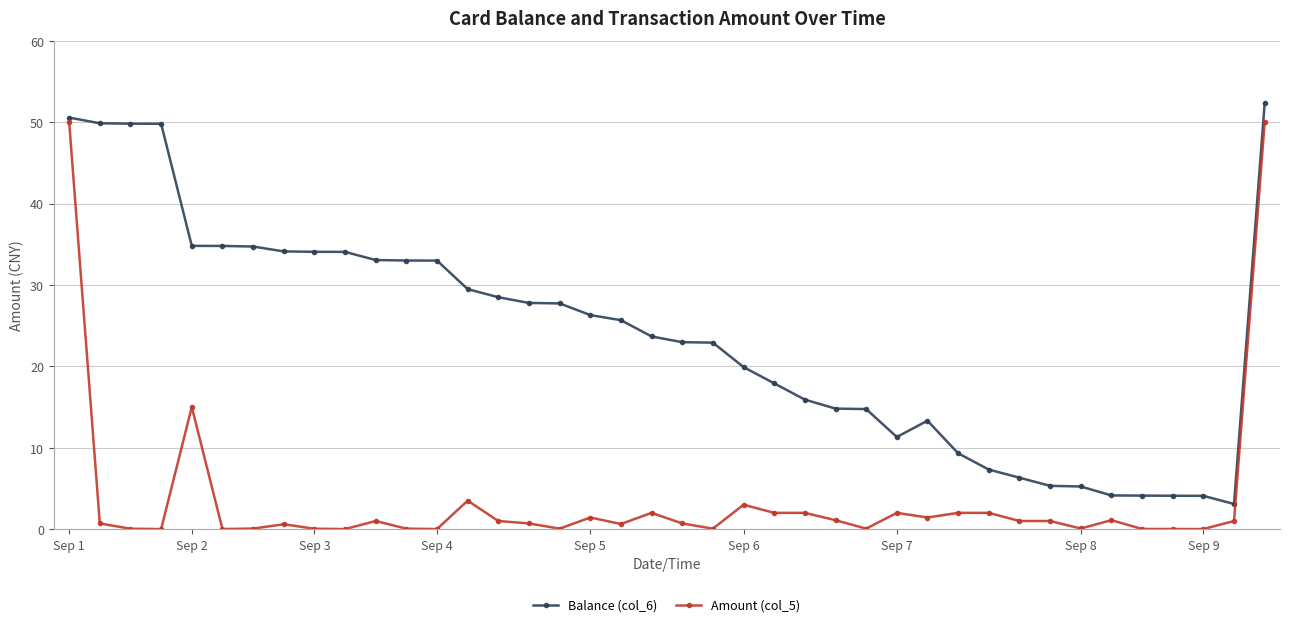

How many values in the Balance (col_6) series are below 25?

20